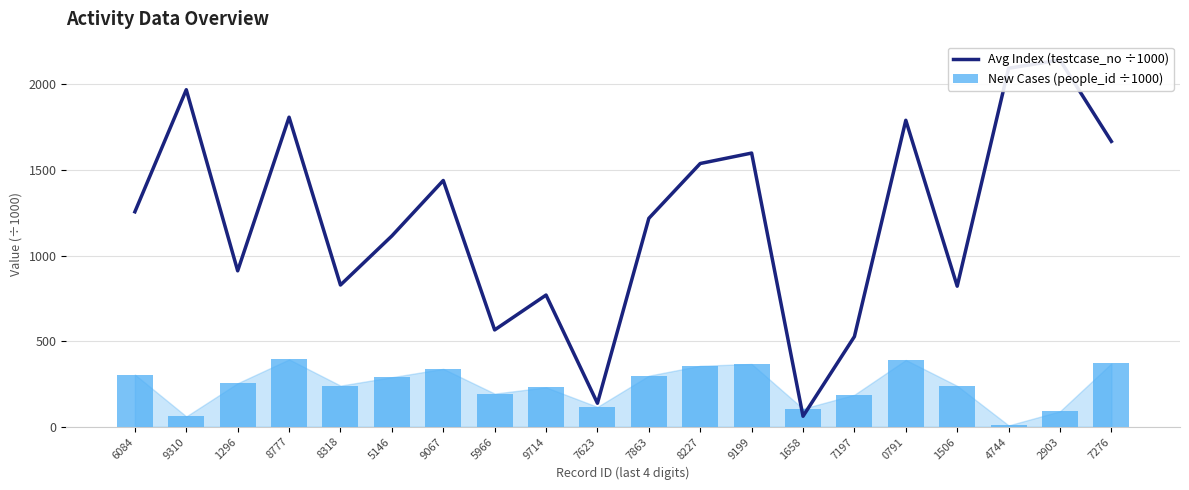

What is the total value across all series at 8318?

1068.9